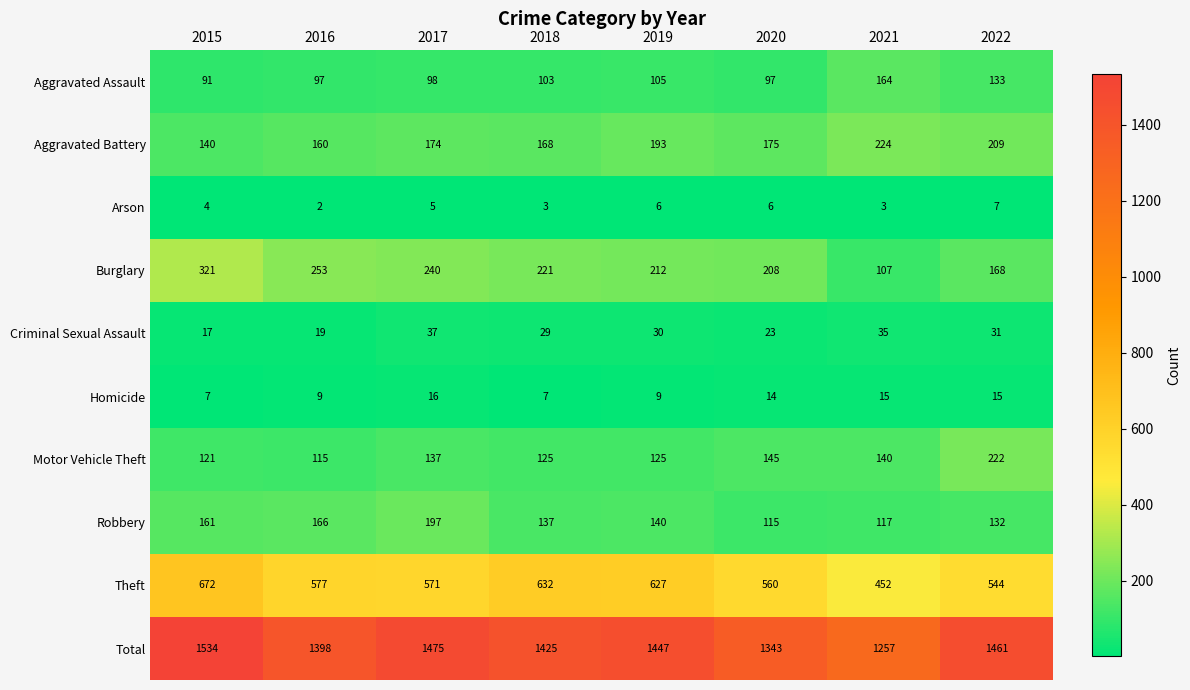

What is the sum of all Aggravated Battery values?

1443